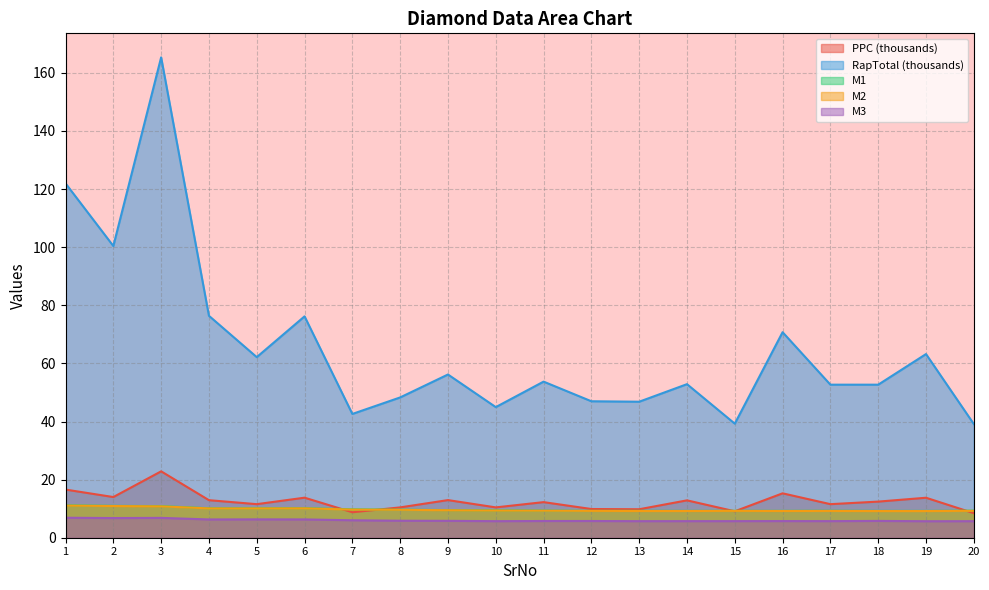

How many values in the RapTotal series are below 53?

10